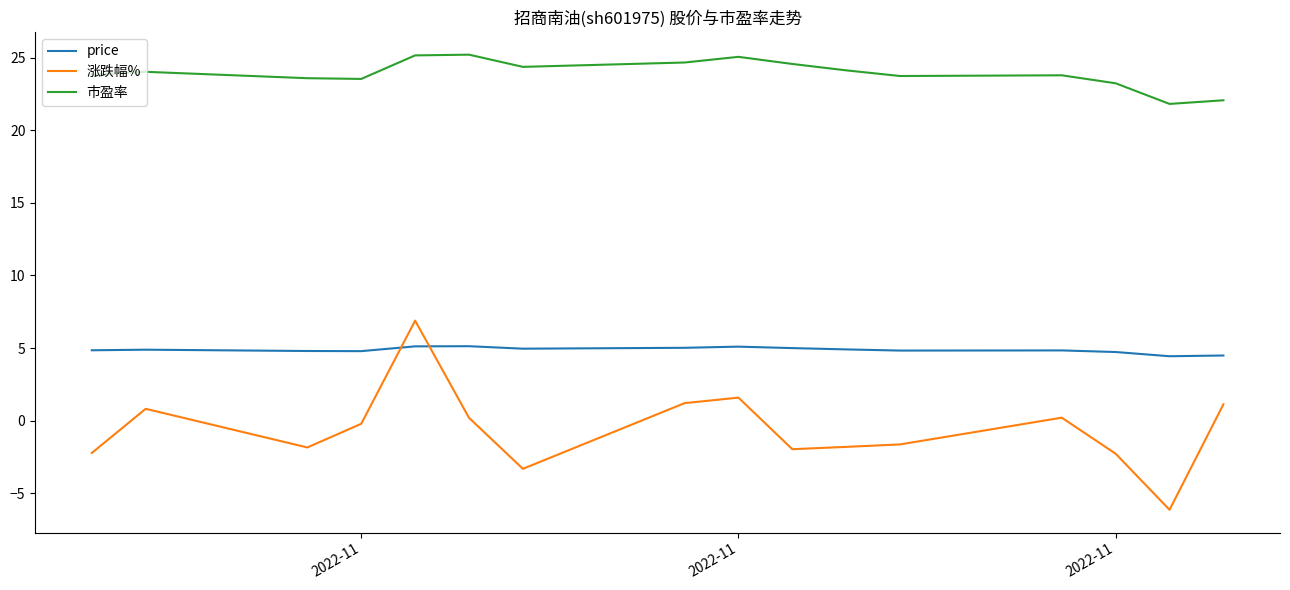

List the series in order of their peak value, highest first.

市盈率, 涨跌幅%, price